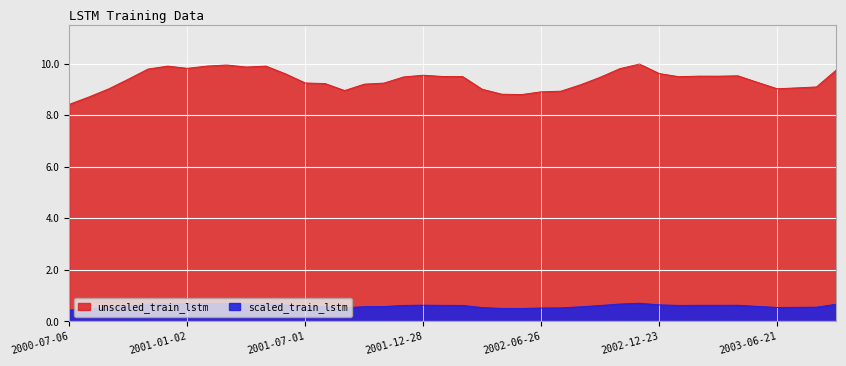

Which has a higher value, 2001-12-28 or 2002-09-24?

2001-12-28